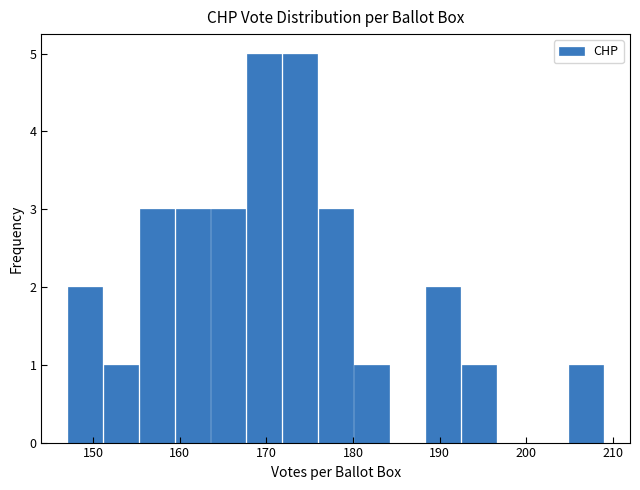

Reading left to right, list every bar in this chart as the range it spans on the x-axis followed by its height. Neither the bar edges nor the heights are printed on the chart, so give them approximately, as read against the axes.

147 to 151: 2
151 to 155: 1
155 to 159: 3
159 to 164: 3
164 to 168: 3
168 to 172: 5
172 to 176: 5
176 to 180: 3
180 to 184: 1
184 to 188: 0
188 to 192: 2
192 to 197: 1
197 to 201: 0
201 to 205: 0
205 to 209: 1